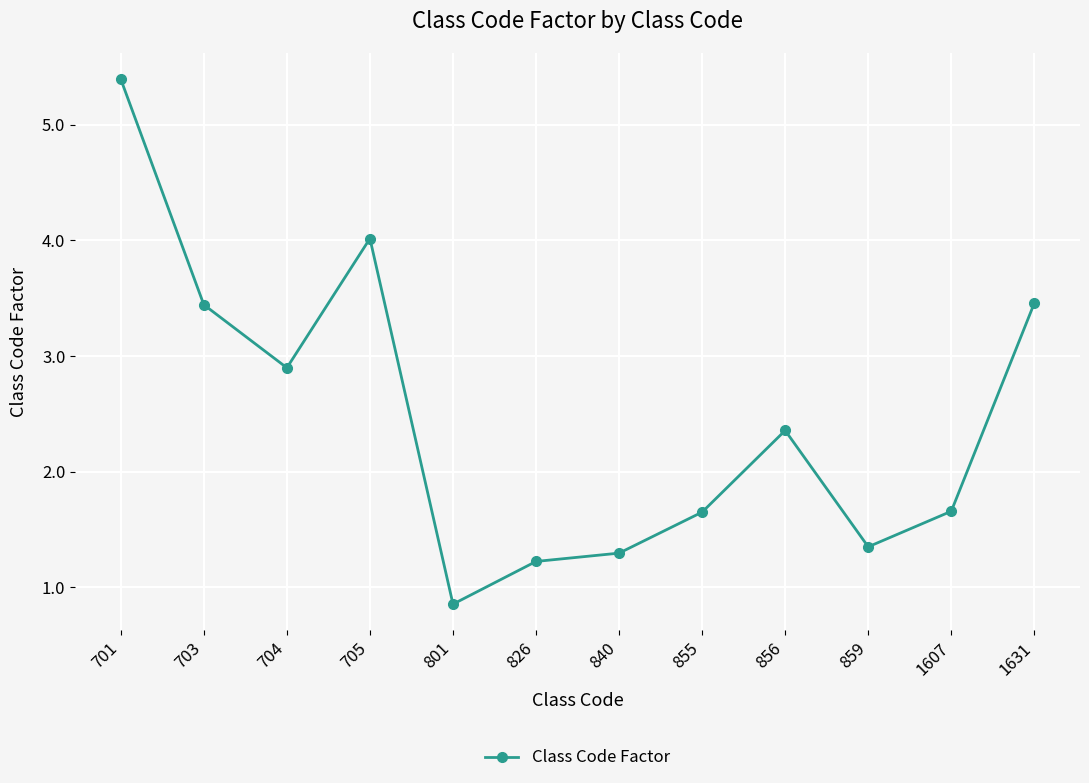

How many points are higher than both their immediate neighbors (excluding endpoints)?

2